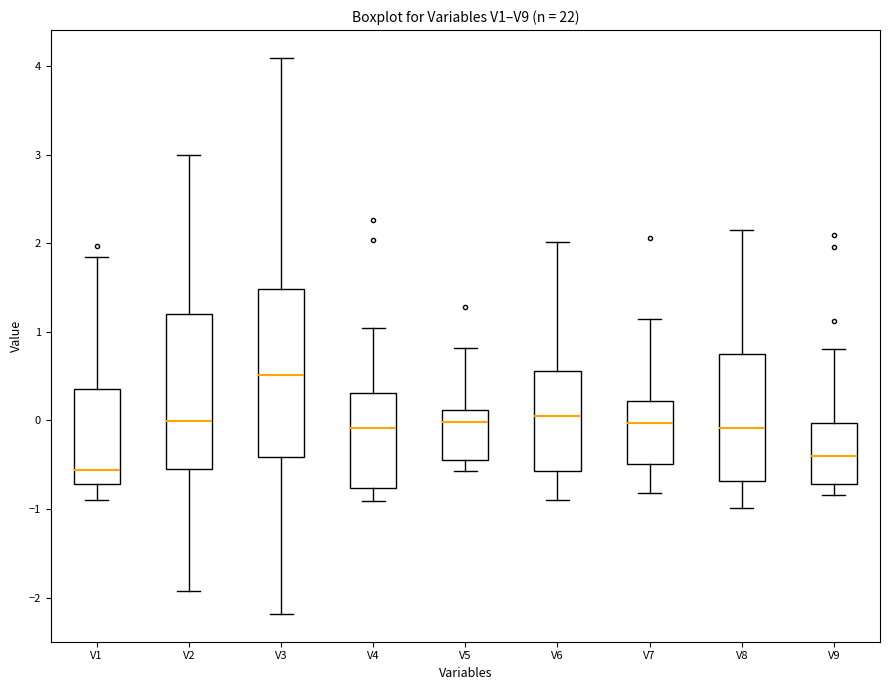

Reading left to right, transcribe this box plot: for each box, give where its median line is, the range the box spans, and where its two whiskers end, as read against the y-axis. The values are not printed on the chart, so give them approximately, as read against the axis.

V1: median -0.6, box -0.7 to 0.3, whiskers -0.9 to 1.8
V2: median 0.0, box -0.6 to 1.2, whiskers -1.9 to 3.0
V3: median 0.5, box -0.4 to 1.5, whiskers -2.2 to 4.1
V4: median -0.1, box -0.8 to 0.3, whiskers -0.9 to 1.0
V5: median 0.0, box -0.4 to 0.1, whiskers -0.6 to 0.8
V6: median 0.1, box -0.6 to 0.6, whiskers -0.9 to 2.0
V7: median 0.0, box -0.5 to 0.2, whiskers -0.8 to 1.1
V8: median -0.1, box -0.7 to 0.8, whiskers -1.0 to 2.2
V9: median -0.4, box -0.7 to 0.0, whiskers -0.8 to 0.8